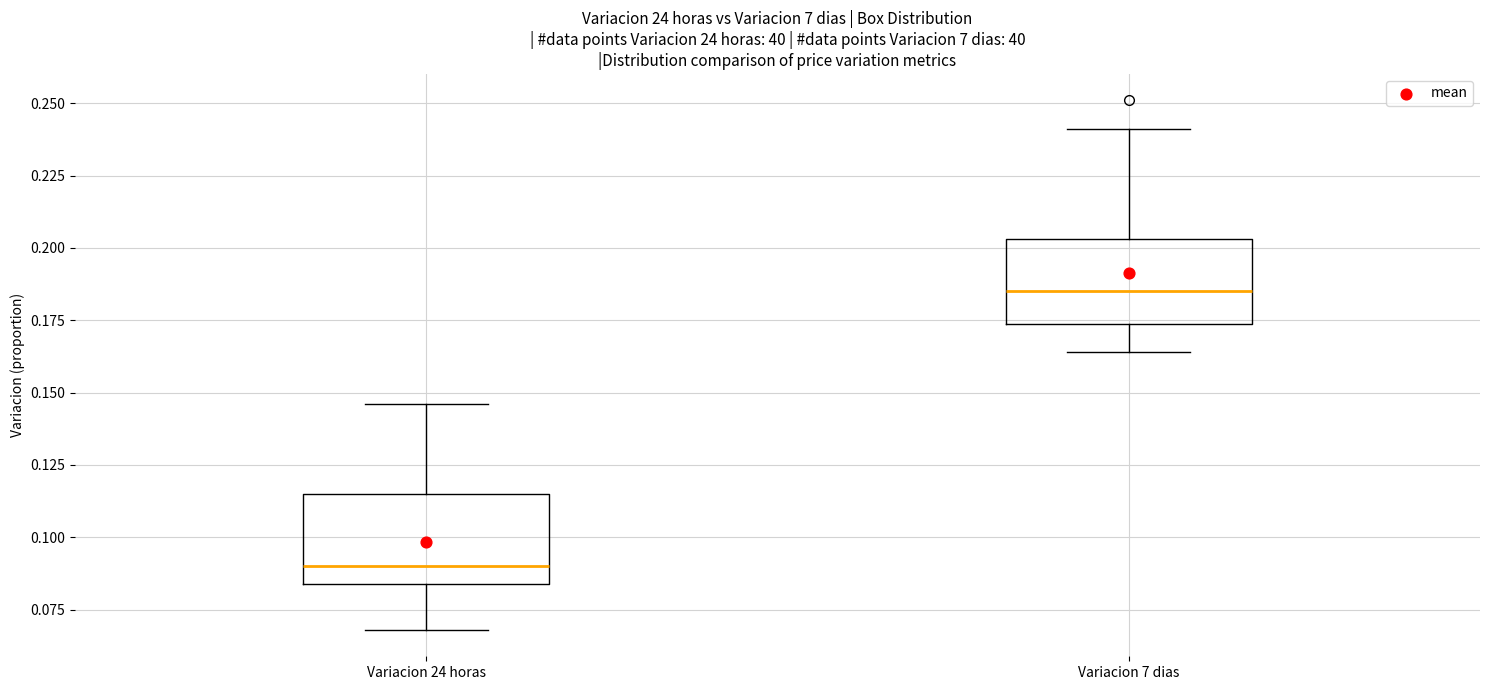

Reading left to right, transcribe this box plot: for each box, give where its median line is, the range the box spans, and where its two whiskers end, as read against the y-axis. The values are not printed on the chart, so give them approximately, as read against the axis.

Variacion 24 horas: median 0.090, box 0.085 to 0.115, whiskers 0.070 to 0.145
Variacion 7 dias: median 0.185, box 0.175 to 0.205, whiskers 0.165 to 0.240